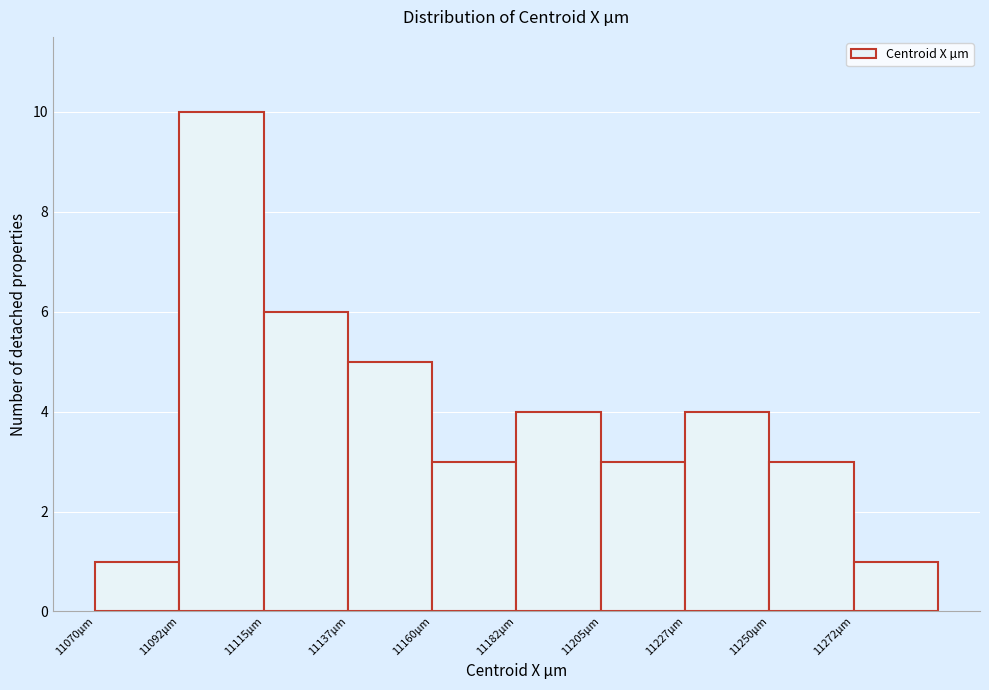

How tall is the bar that spans 11137.5 to 11160.0 on the x-axis? Neither the bar edges nor the heights are printed on the chart, so give them approximately, as read against the axes.

5